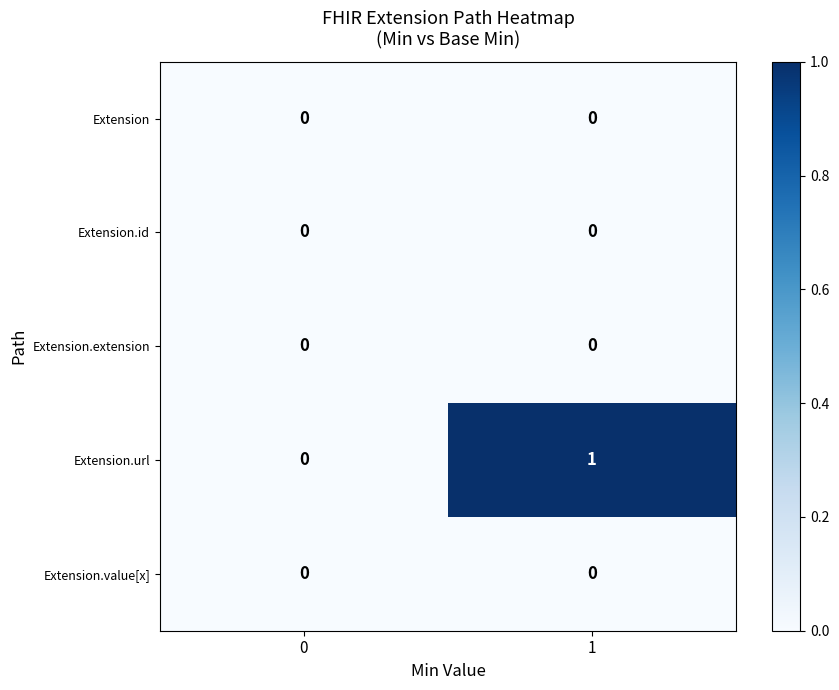

Is it true that Extension.value[x] equals 0 at 1?

True